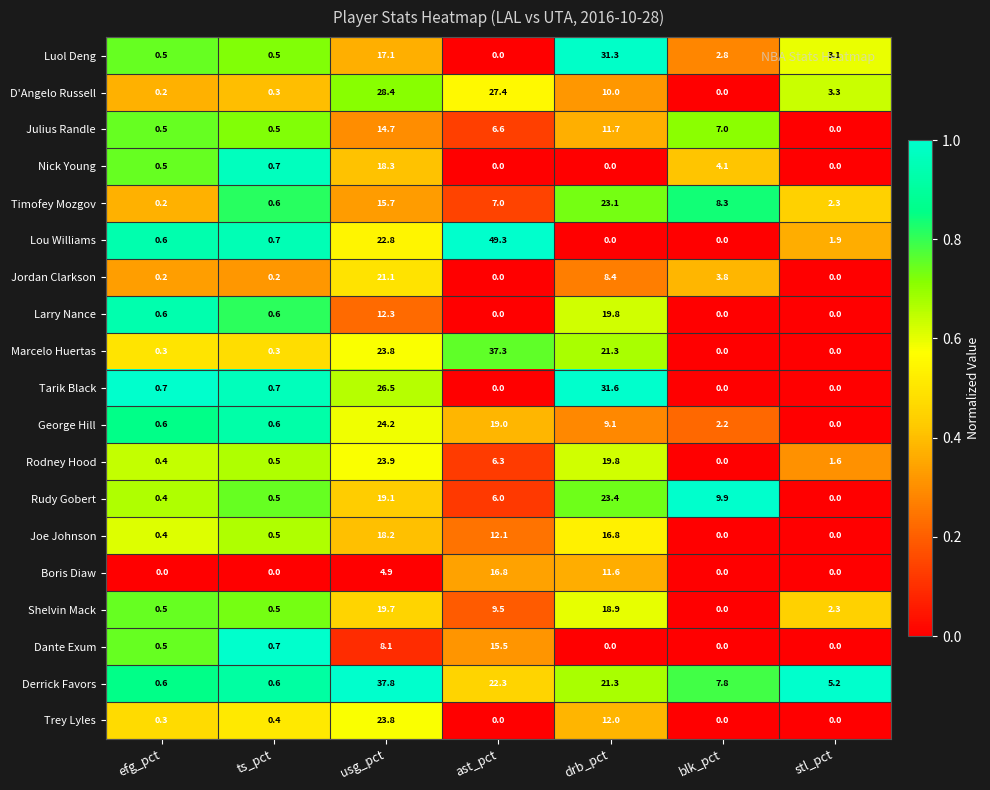

List the series in order of their peak value, lowest first.

Julius Randle, Dante Exum, Boris Diaw, Joe Johnson, Nick Young, Shelvin Mack, Larry Nance, Jordan Clarkson, Timofey Mozgov, Rudy Gobert, Trey Lyles, Rodney Hood, George Hill, D'Angelo Russell, Luol Deng, Tarik Black, Marcelo Huertas, Derrick Favors, Lou Williams